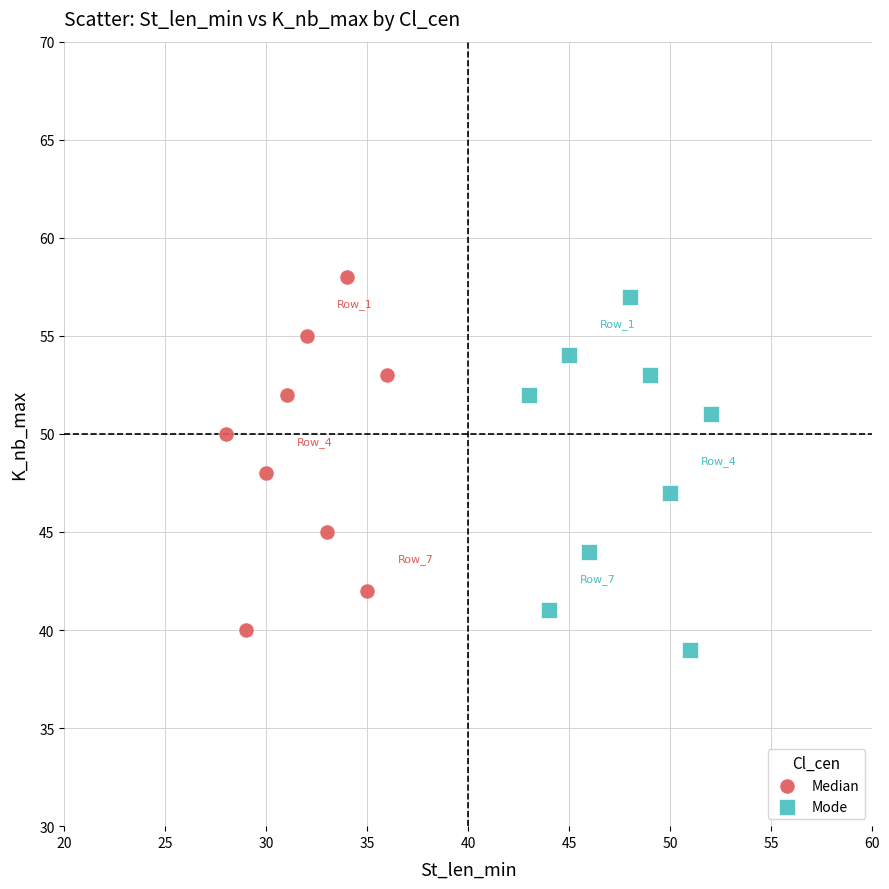

What are all the series names shown in the legend?

Median, Mode